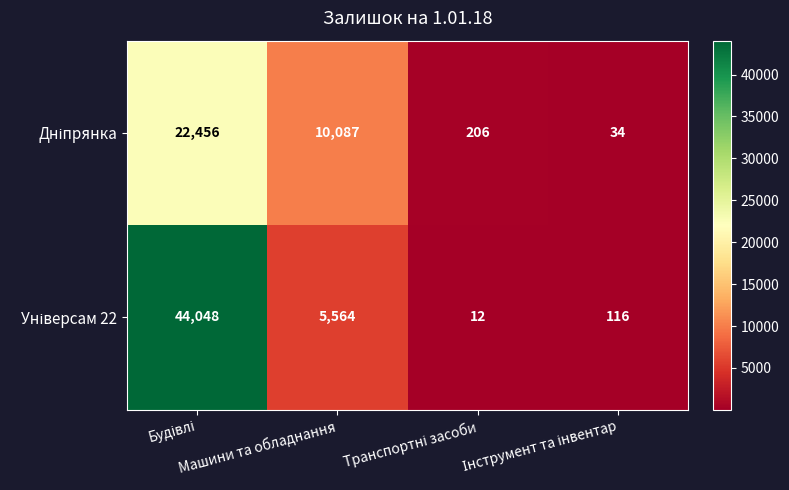

What is the minimum value shown in the chart?

12